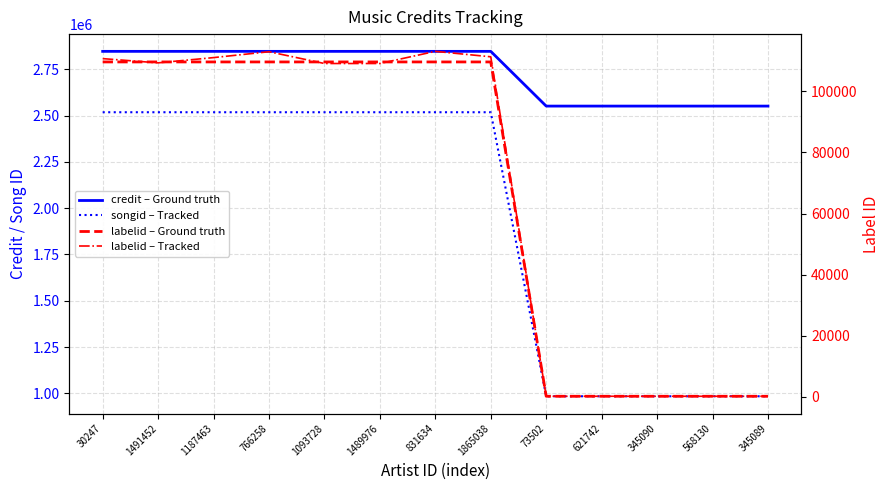

Count the number of categories in the chart.

13